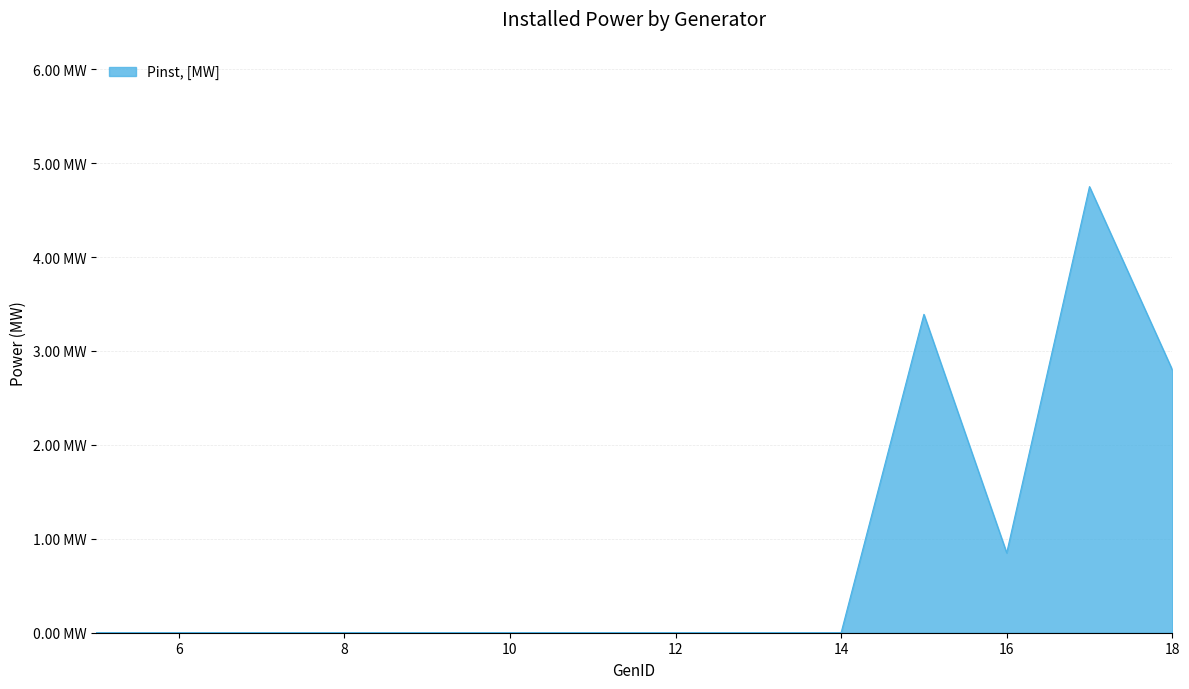

Does the chart display data point markers on the line(s)?

No